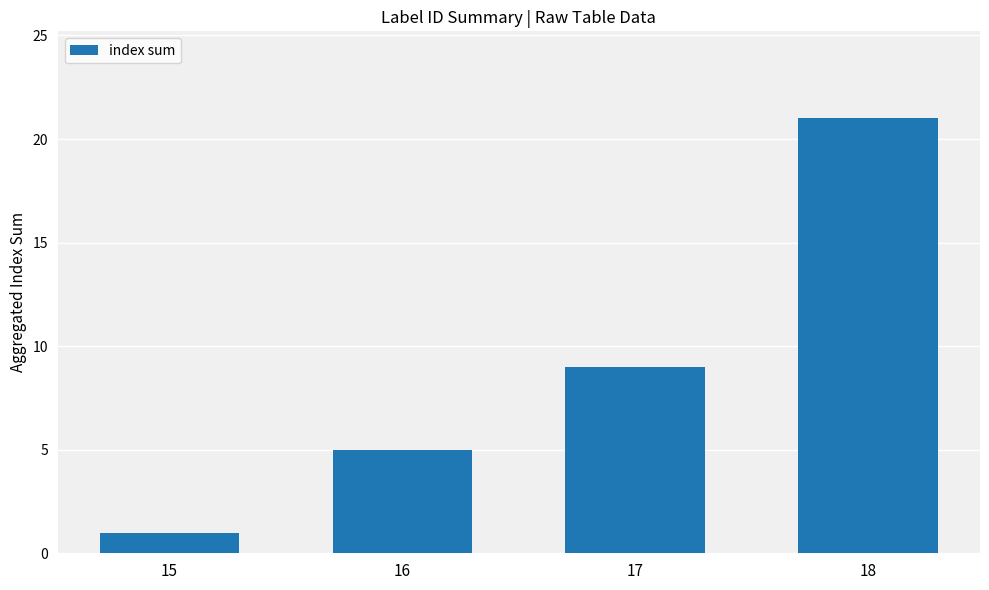

What is the maximum value shown in the chart?

21